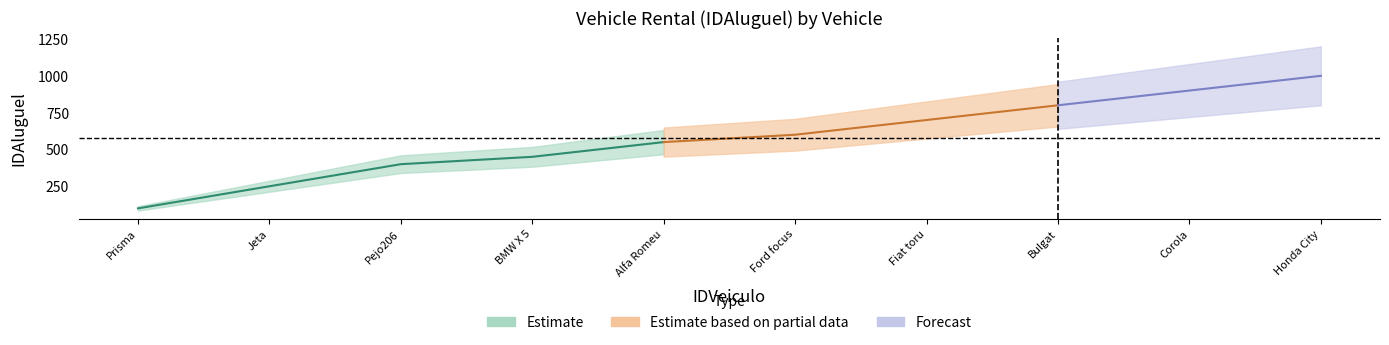

What is the ratio of the value at 6 to the value at 9?

0.7